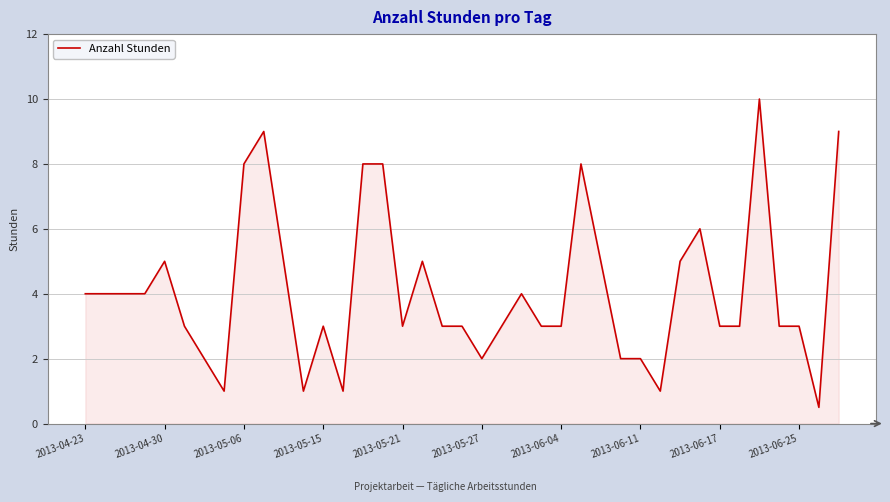

What is the minimum value shown in the chart?

0.5